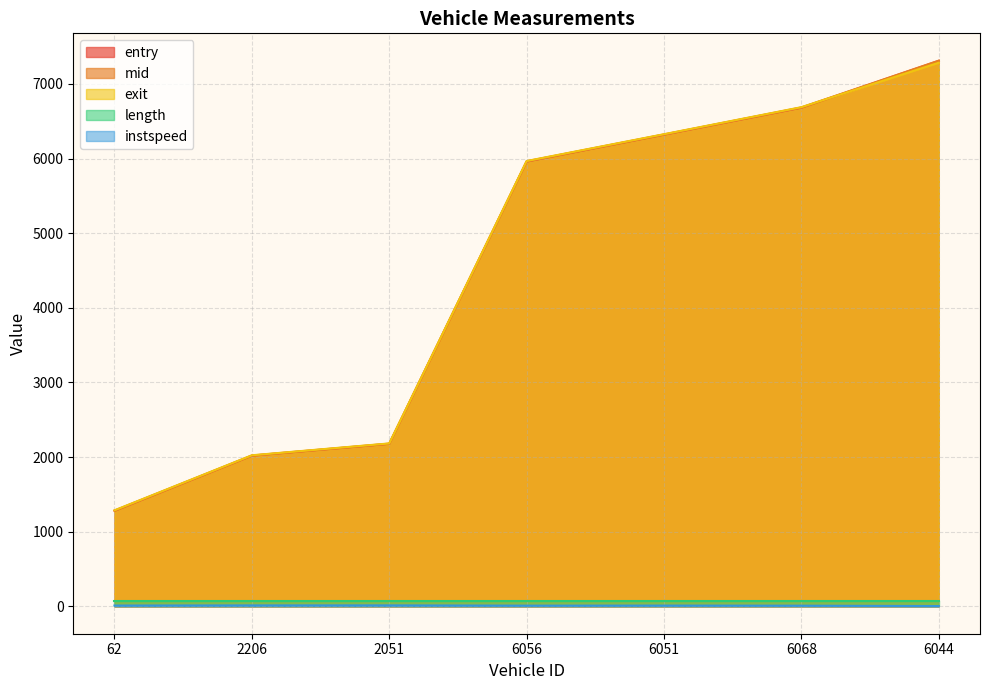

What position from the right is 2206?

6